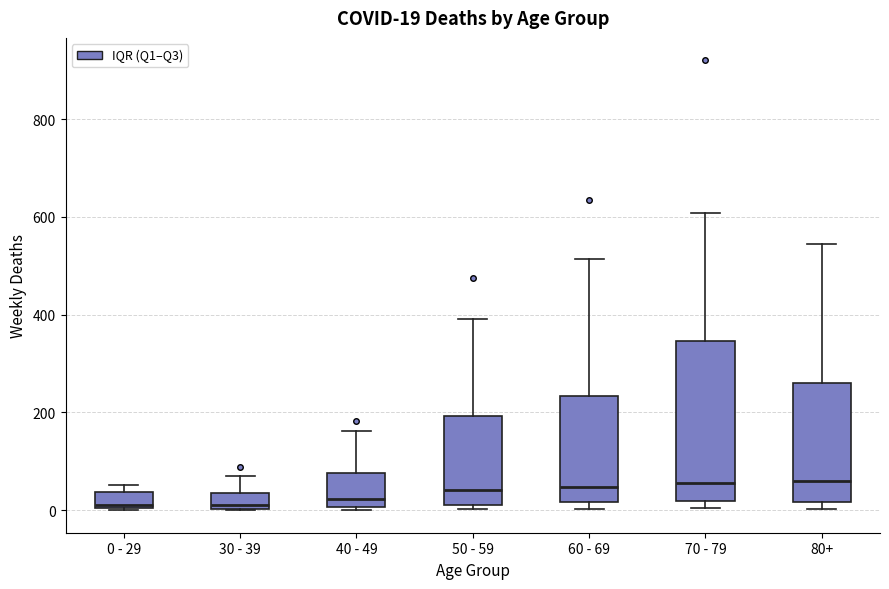

Which box is the tallest, from its lower edge to its upper edge?

70 - 79